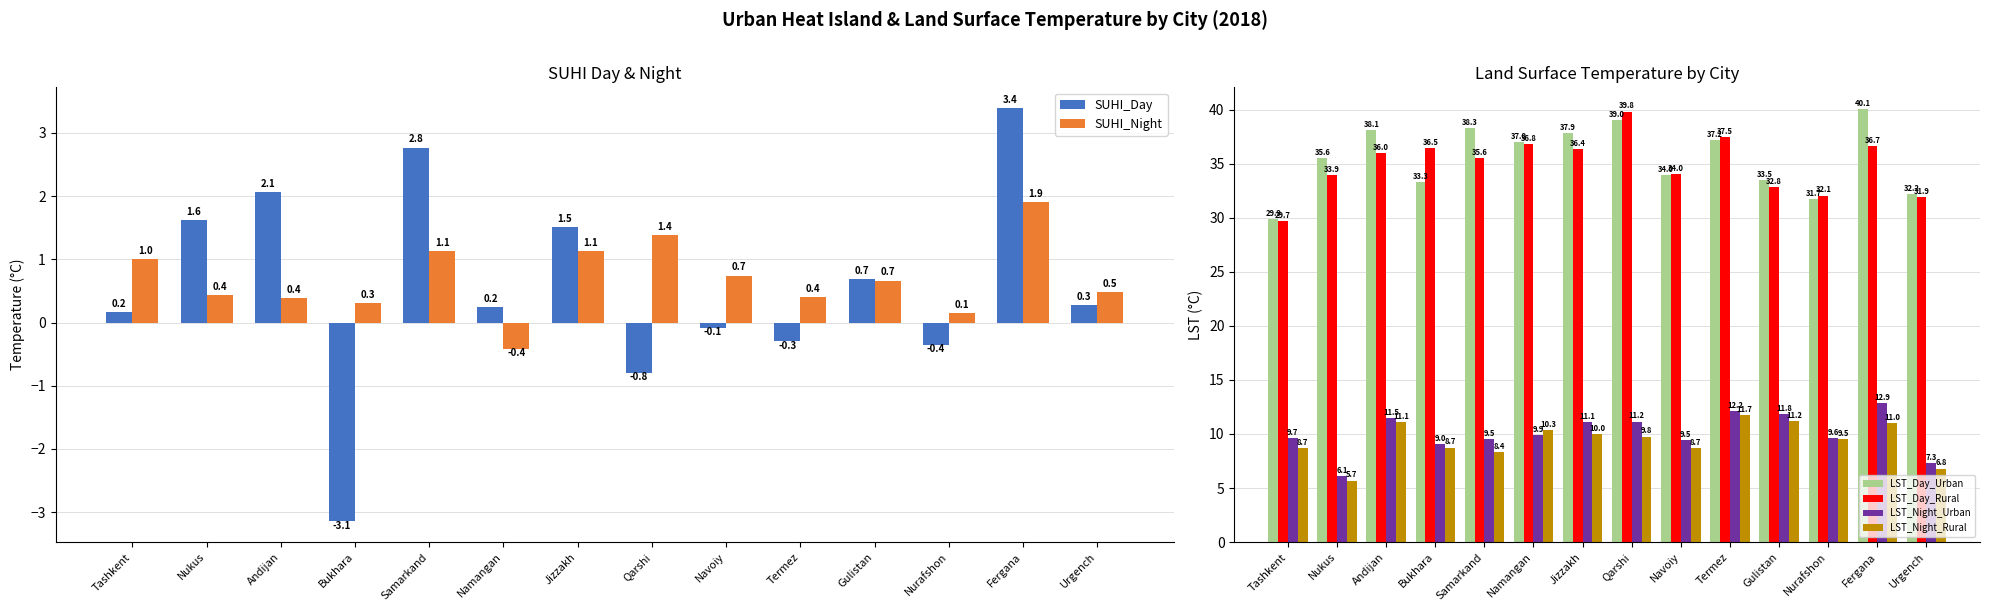

How many groups of bars are there?

14